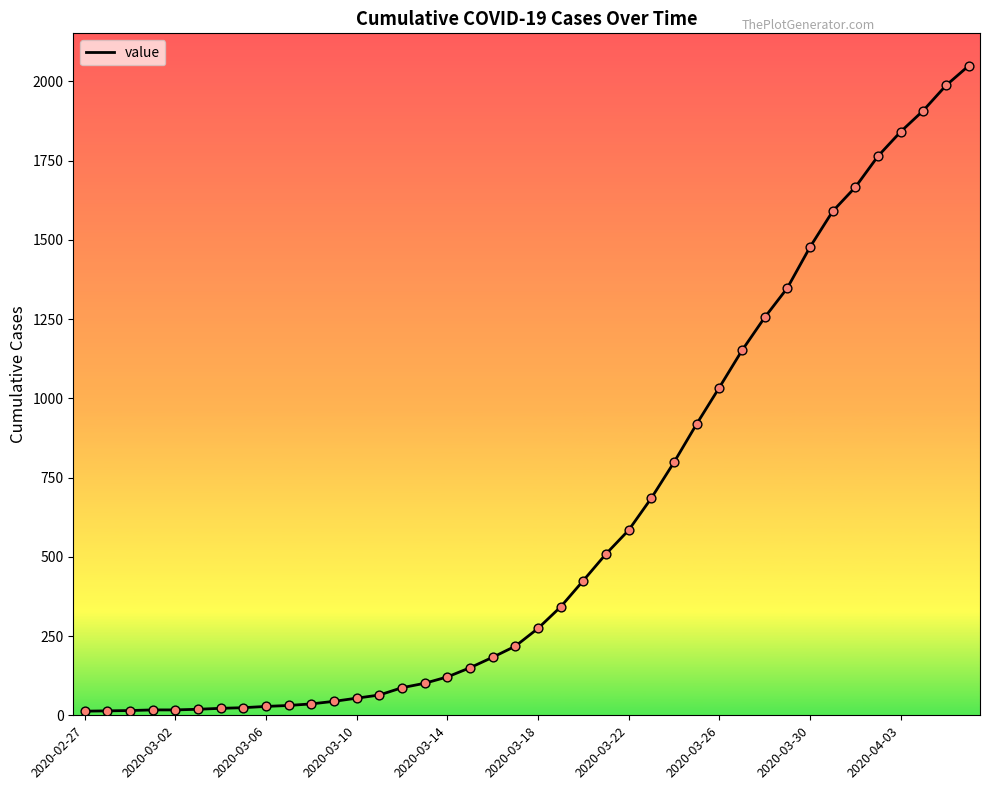

What is the greatest value displayed?

2049